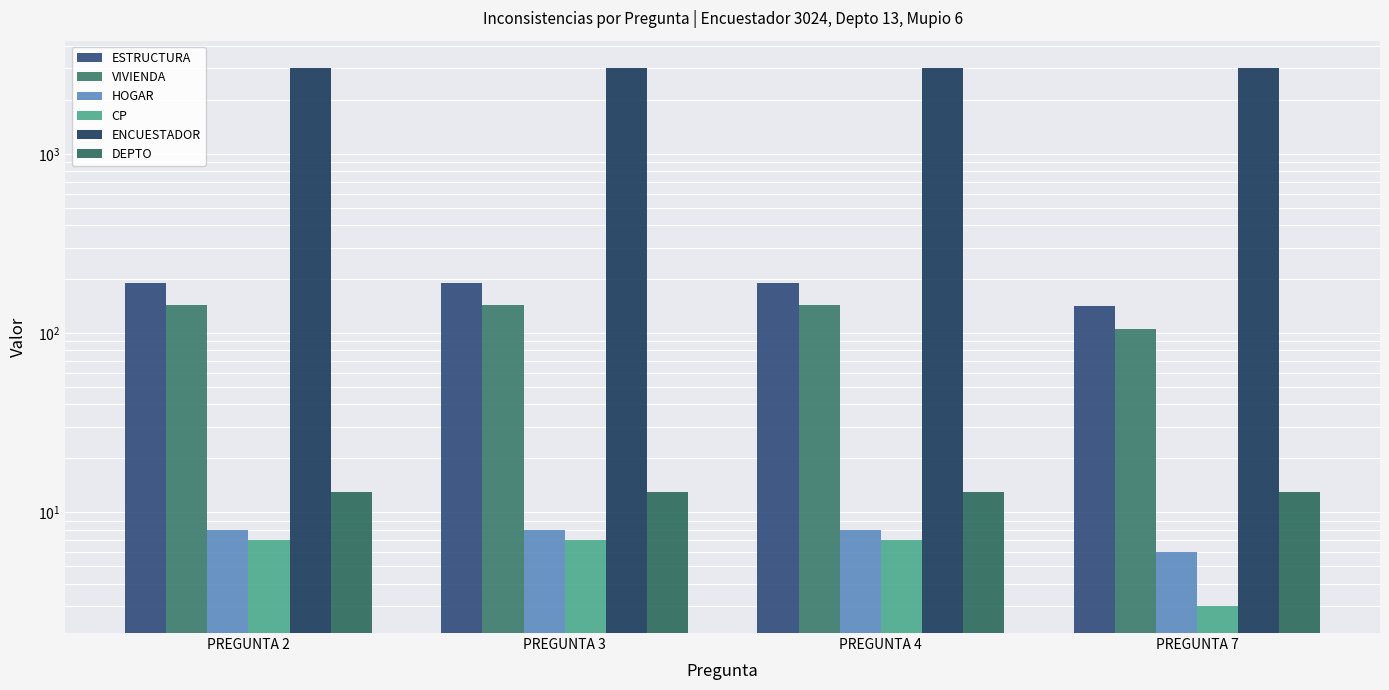

What is the average value of the HOGAR series?

8